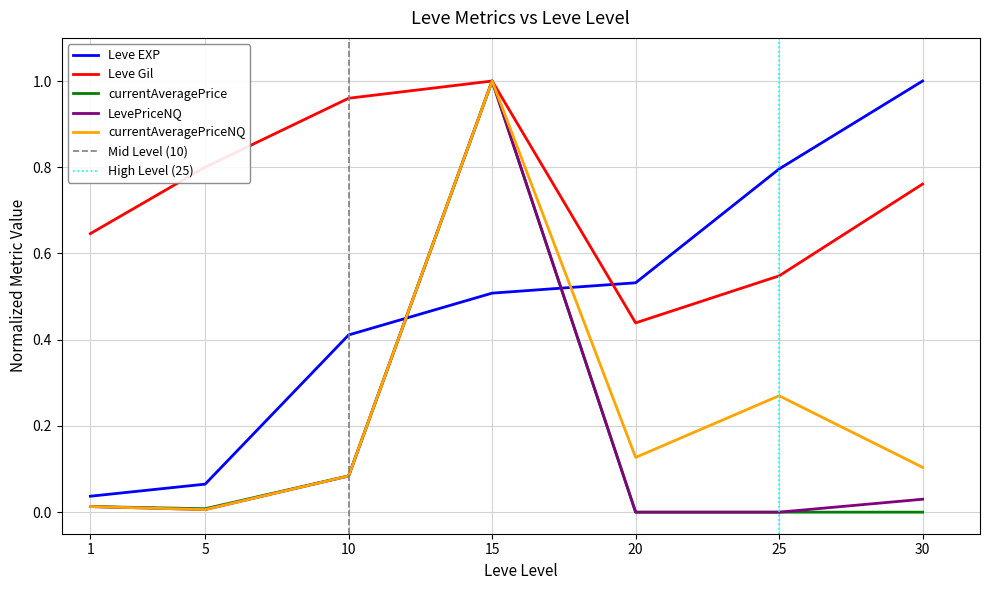

Is the value of currentAveragePriceNQ at 15 greater than the value of currentAveragePrice at 1?

Yes